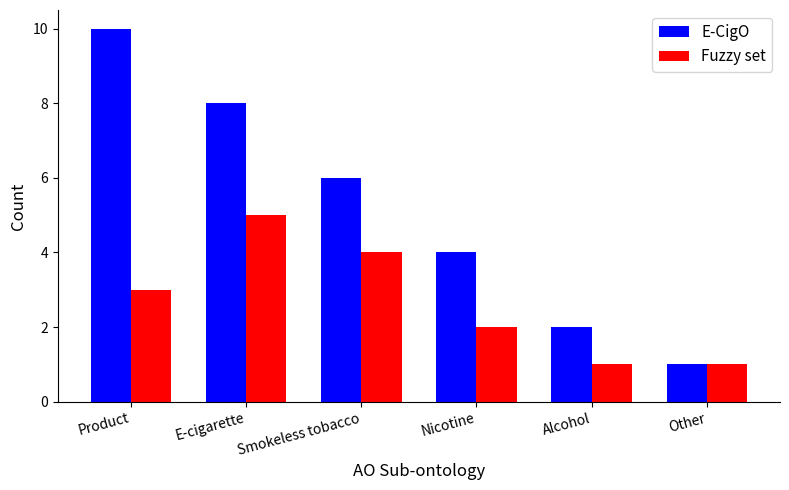

Is the value of E-CigO at Alcohol greater than the value of Fuzzy set at Alcohol?

Yes